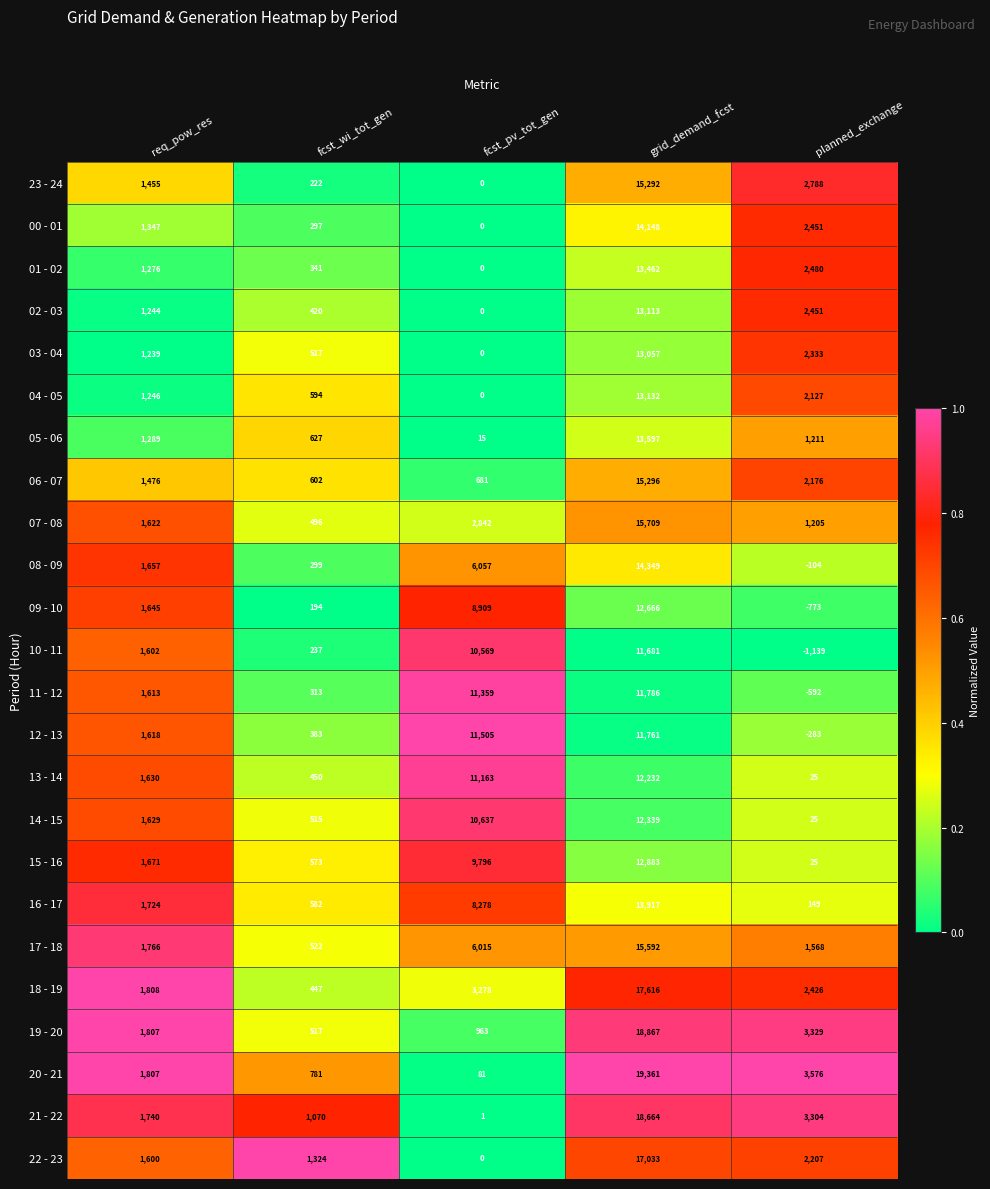

Which label corresponds to the largest value in the chart?

grid_demand_fcst